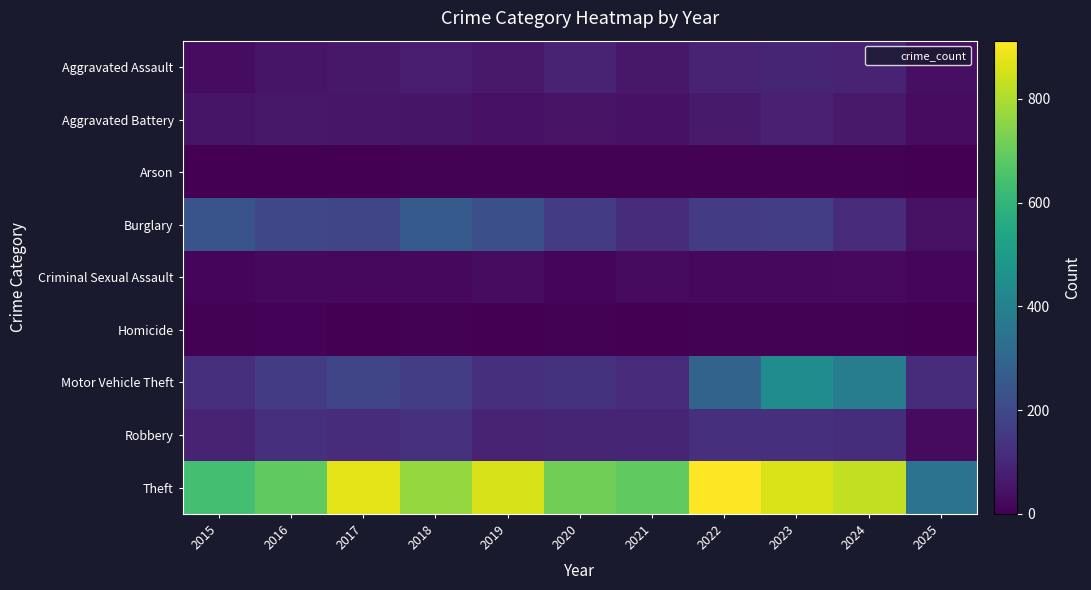

Which series changed the most between 2018 and 2019?

Theft